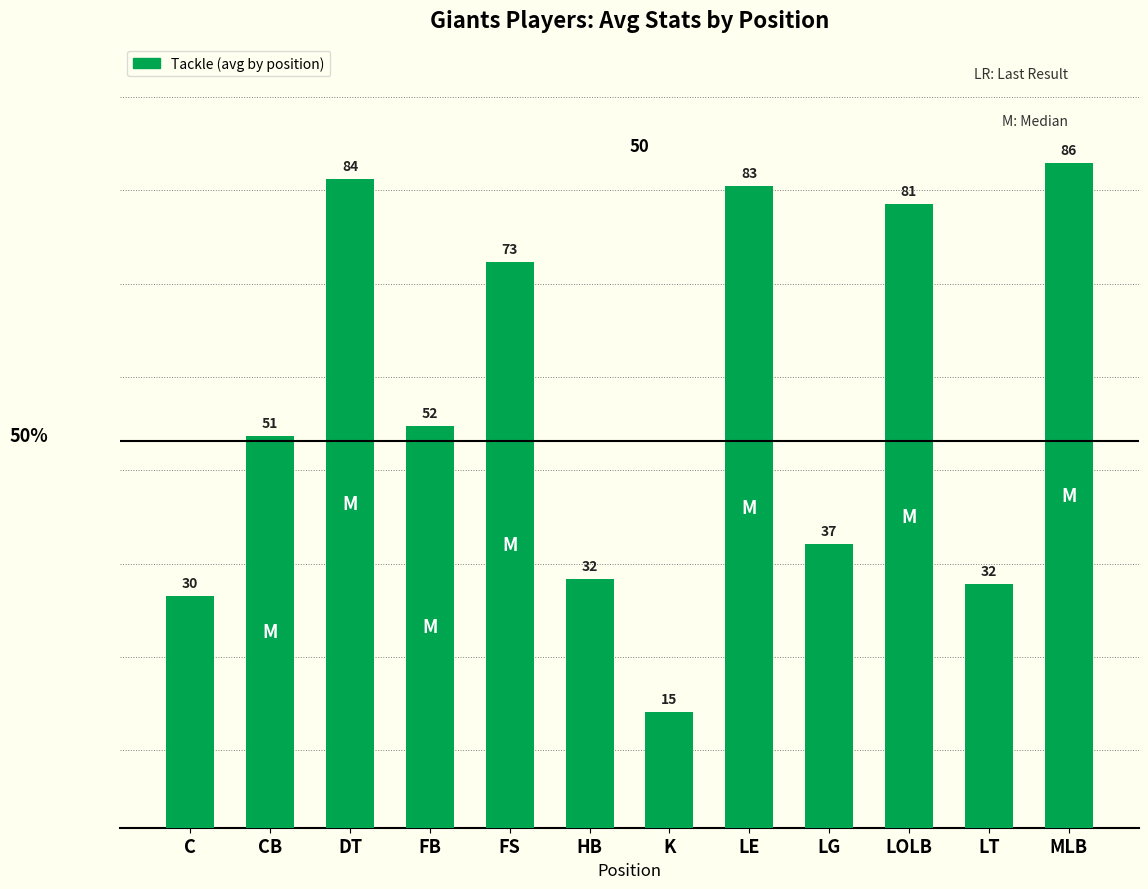

Which label corresponds to the smallest value in the chart?

K